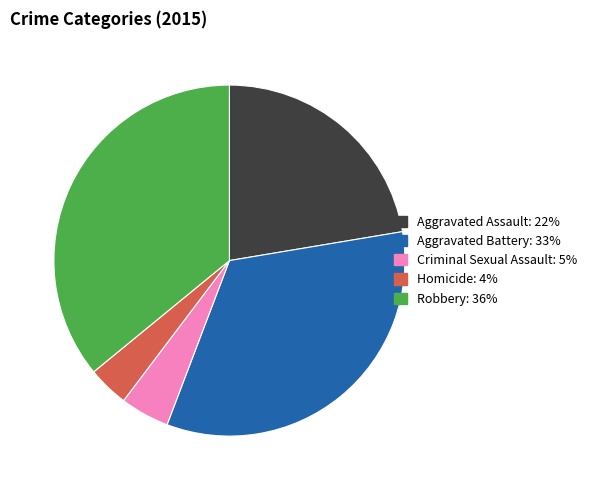

Is the sum of Aggravated Assault and Robbery greater than half?

Yes